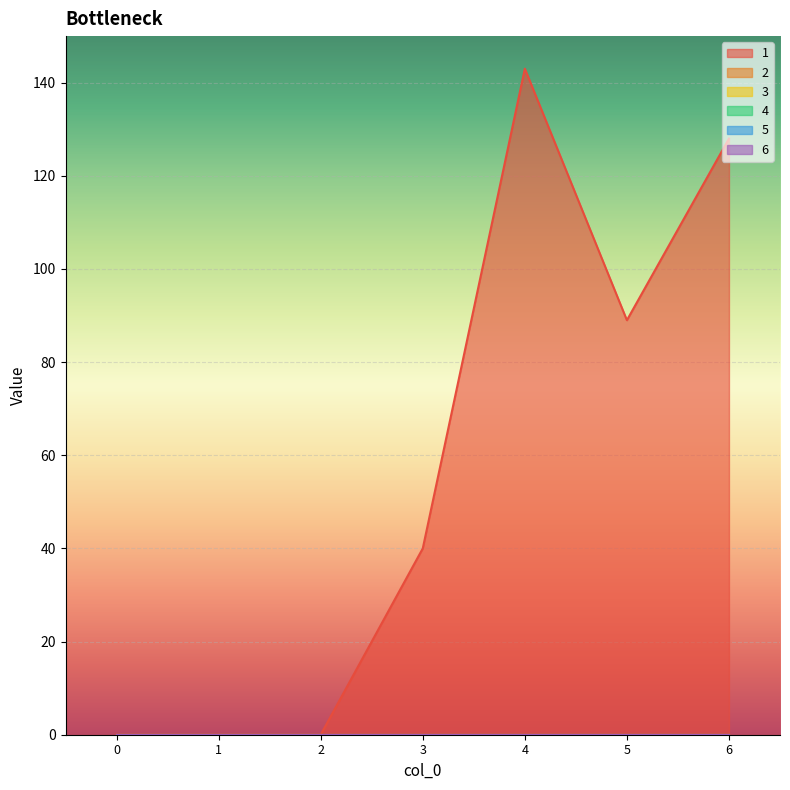

Reading left to right, what are all the values shown in this chart?

1: 0=0	1=0	2=0	3=40	4=143	5=89	6=128
2: 0=0	1=0	2=0	3=0	4=0	5=0	6=0
3: 0=0	1=0	2=0	3=0	4=0	5=0	6=0
4: 0=0	1=0	2=0	3=0	4=0	5=0	6=0
5: 0=0	1=0	2=0	3=0	4=0	5=0	6=0
6: 0=0	1=0	2=0	3=0	4=0	5=0	6=0